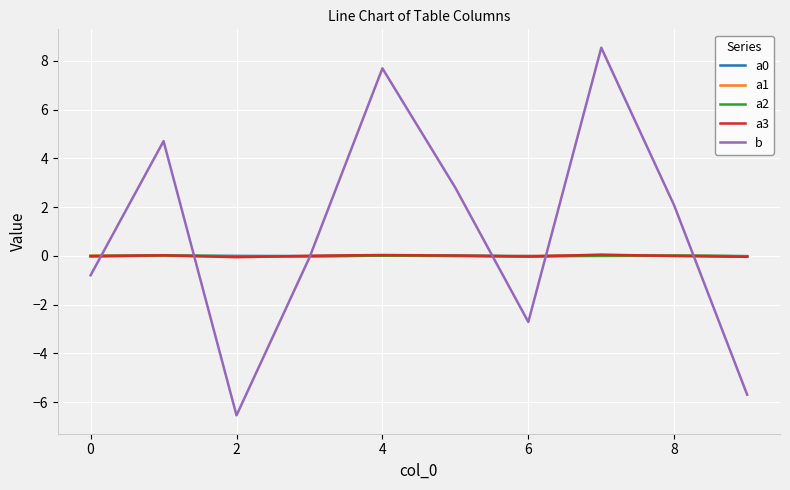

What is the maximum value shown in the chart?

8.5